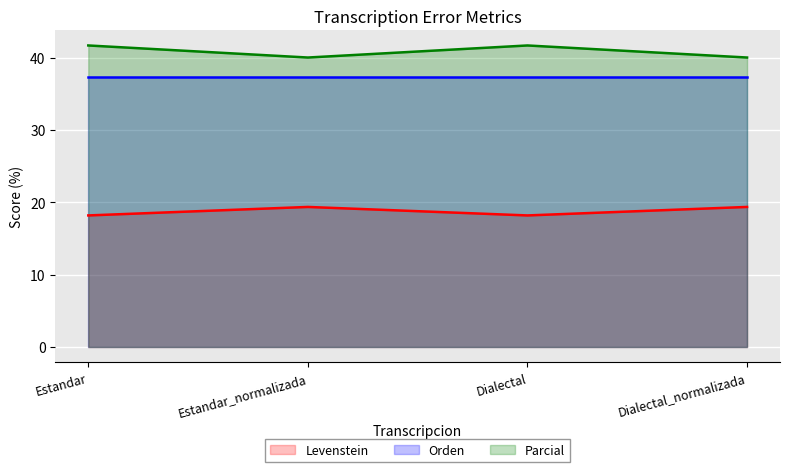

What is the spread (max minus min) of values at Dialectal?

23.5